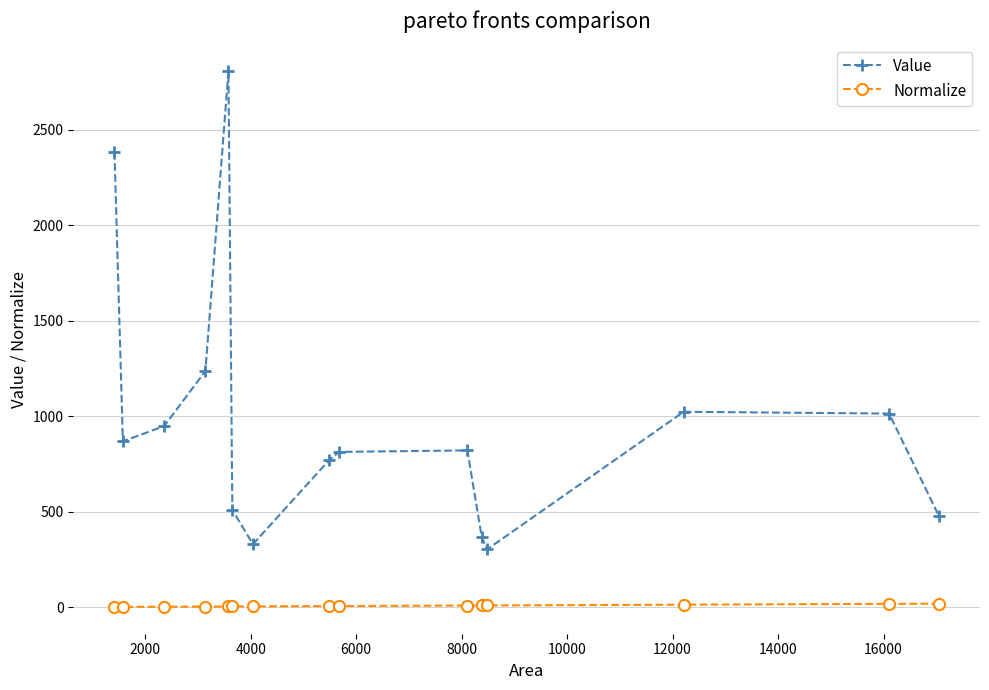

Count the number of data series in this chart.

2